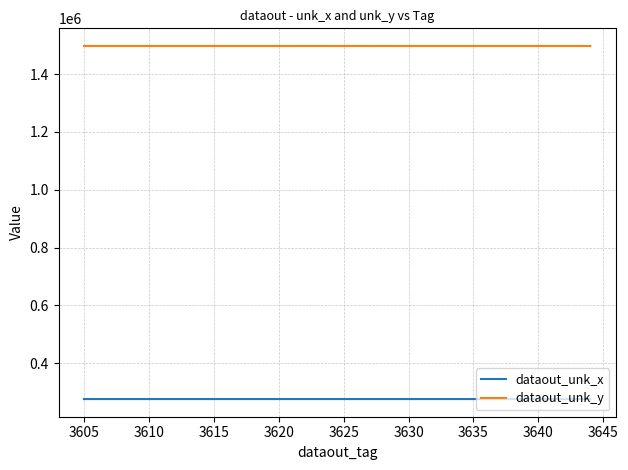

Which series has the largest total across all categories?

dataout_unk_y